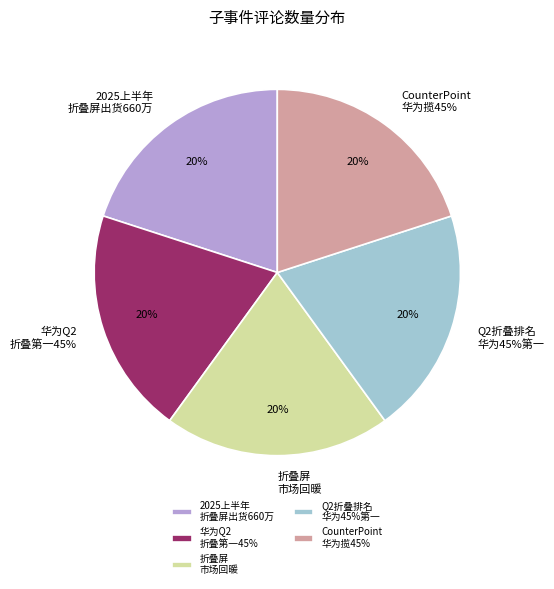

Does 二季度折叠屏手机出货量排名:华为斩获45%份额 全球第一 account for over 50% of the chart?

No